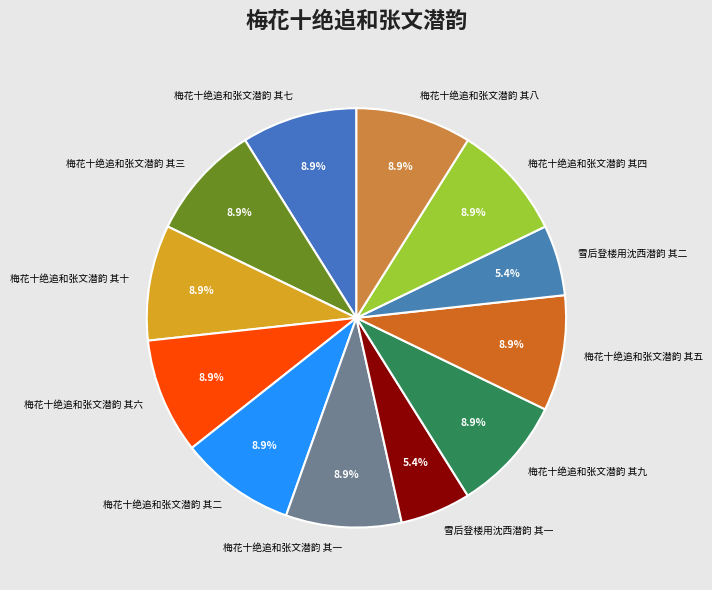

What is the total percentage of 梅花十绝追和张文潜韵 其九 and 梅花十绝追和张文潜韵 其三?

17.8%